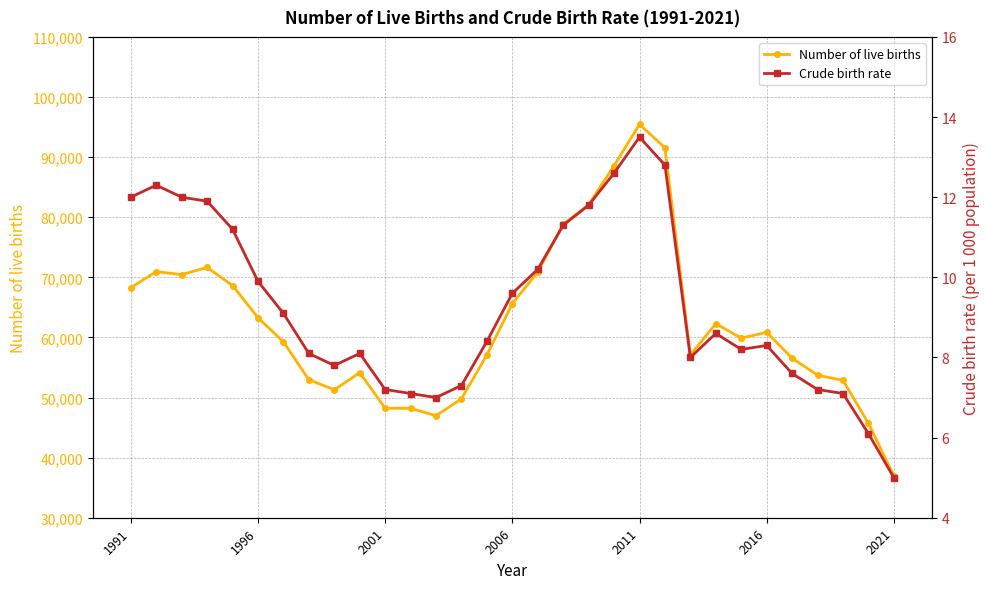

True or false: Number of live births has a value of 36708.9 at 1996.

False